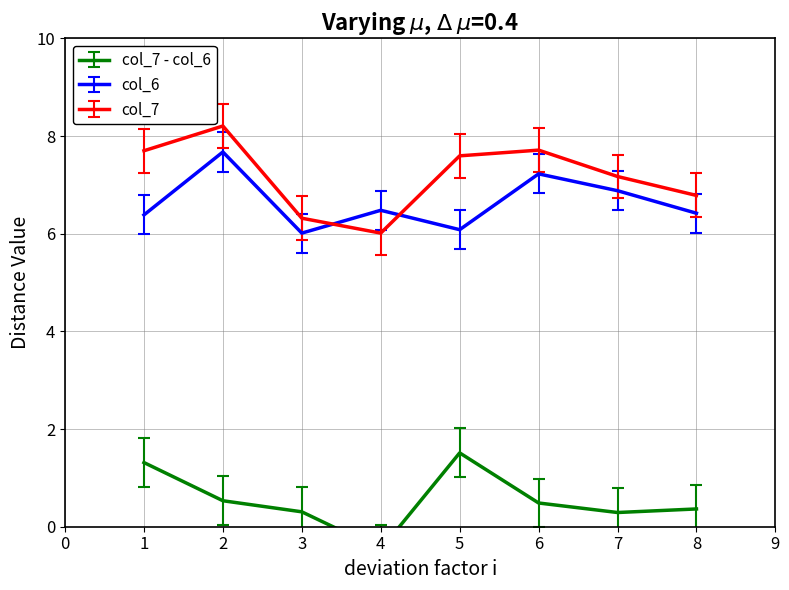

What is the average value of the col_6 series?

6.6